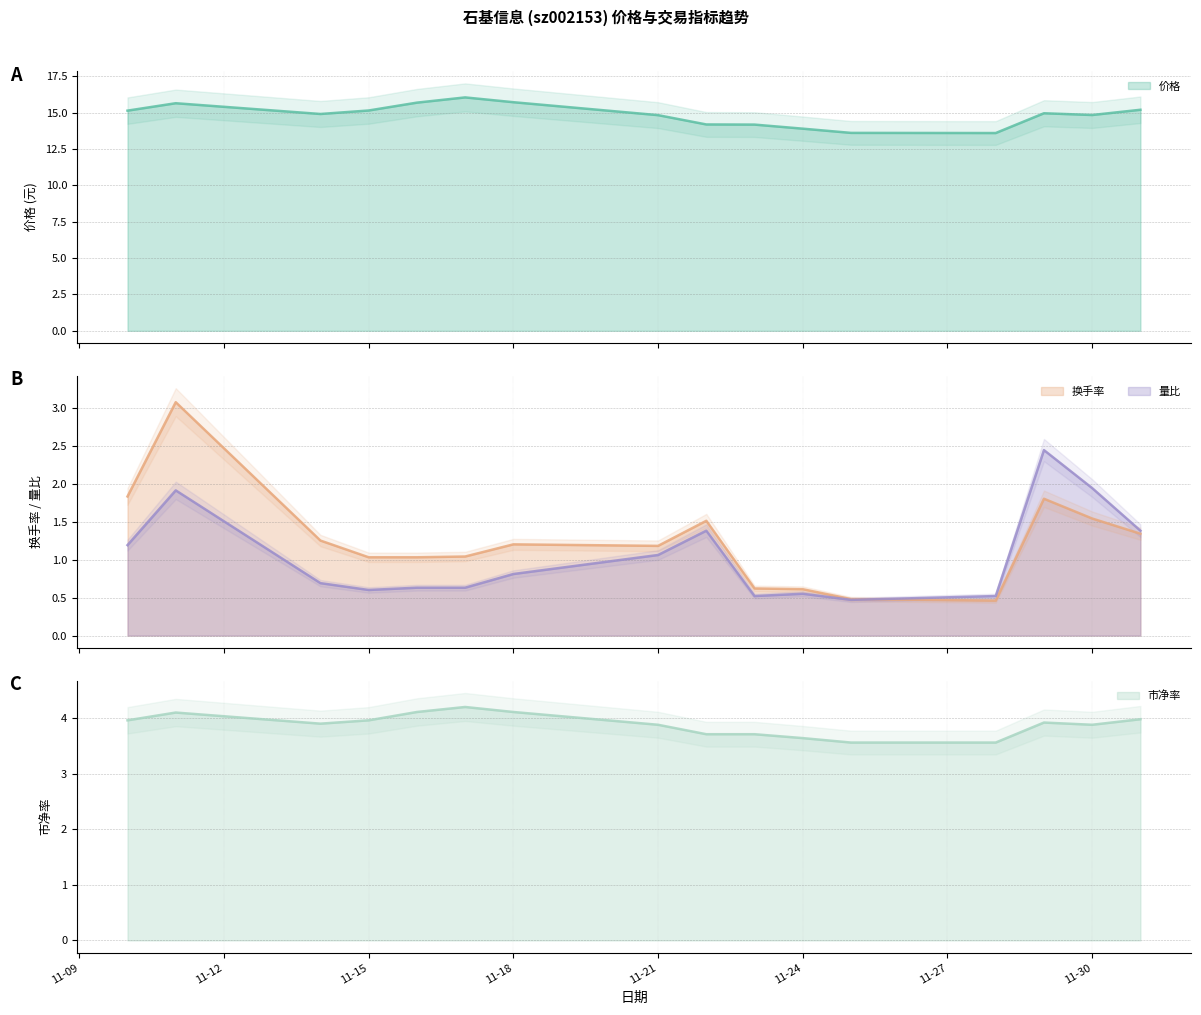

True or false: 价格 has more than 1 points higher than both neighbors.

True